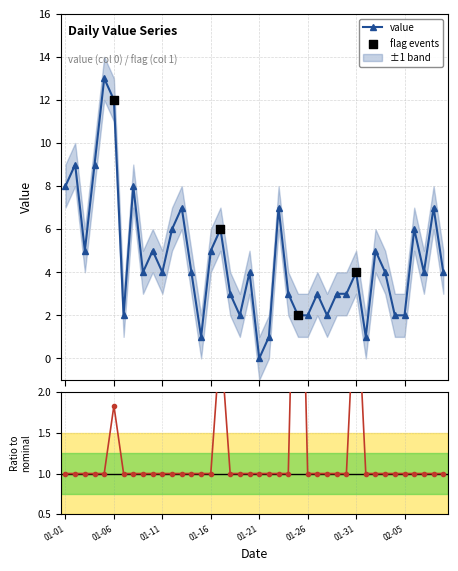

Which has a higher value, 2023-02-03 or 2023-01-18?

2023-02-03